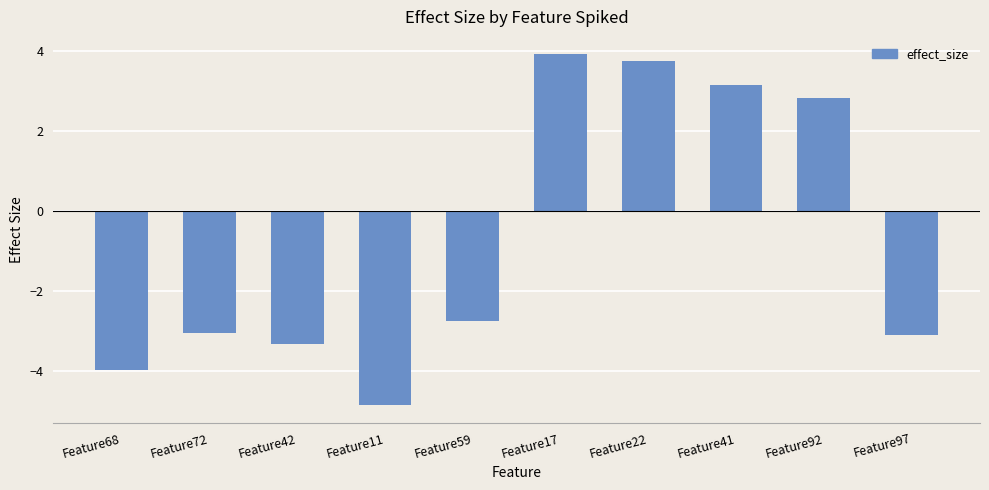

What is the difference between the second highest and minimum values?

8.6